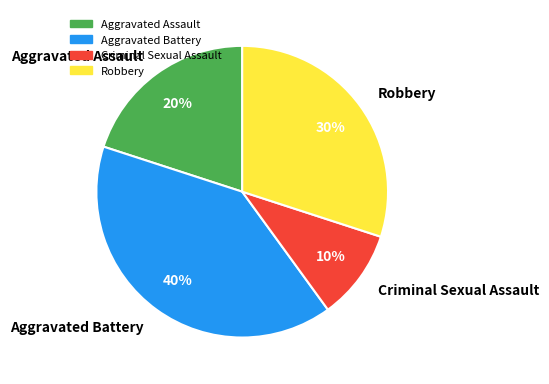

Rank the categories by value from lowest to highest.

Criminal Sexual Assault, Aggravated Assault, Robbery, Aggravated Battery